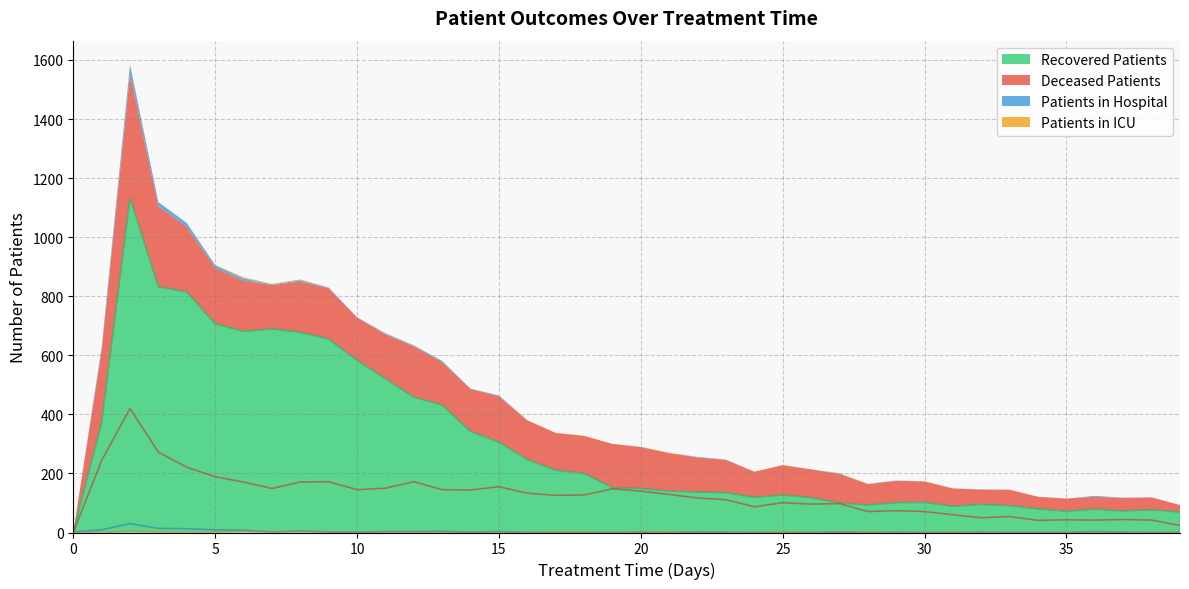

What is the maximum value for Recovered Patients?

1132